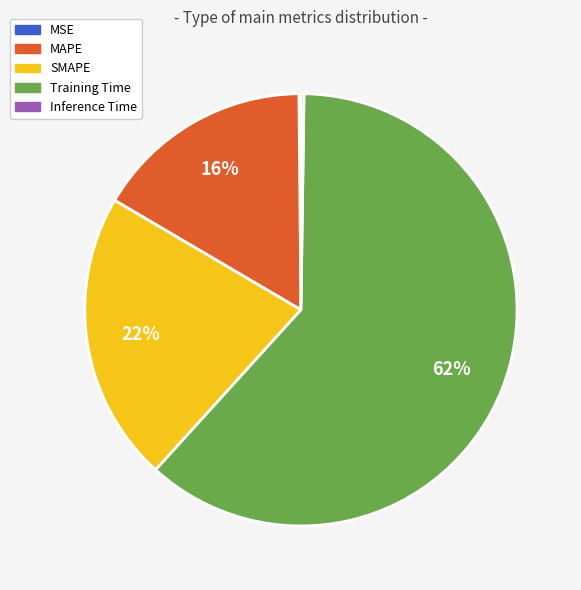

What is the largest slice in the pie chart?

Training Time